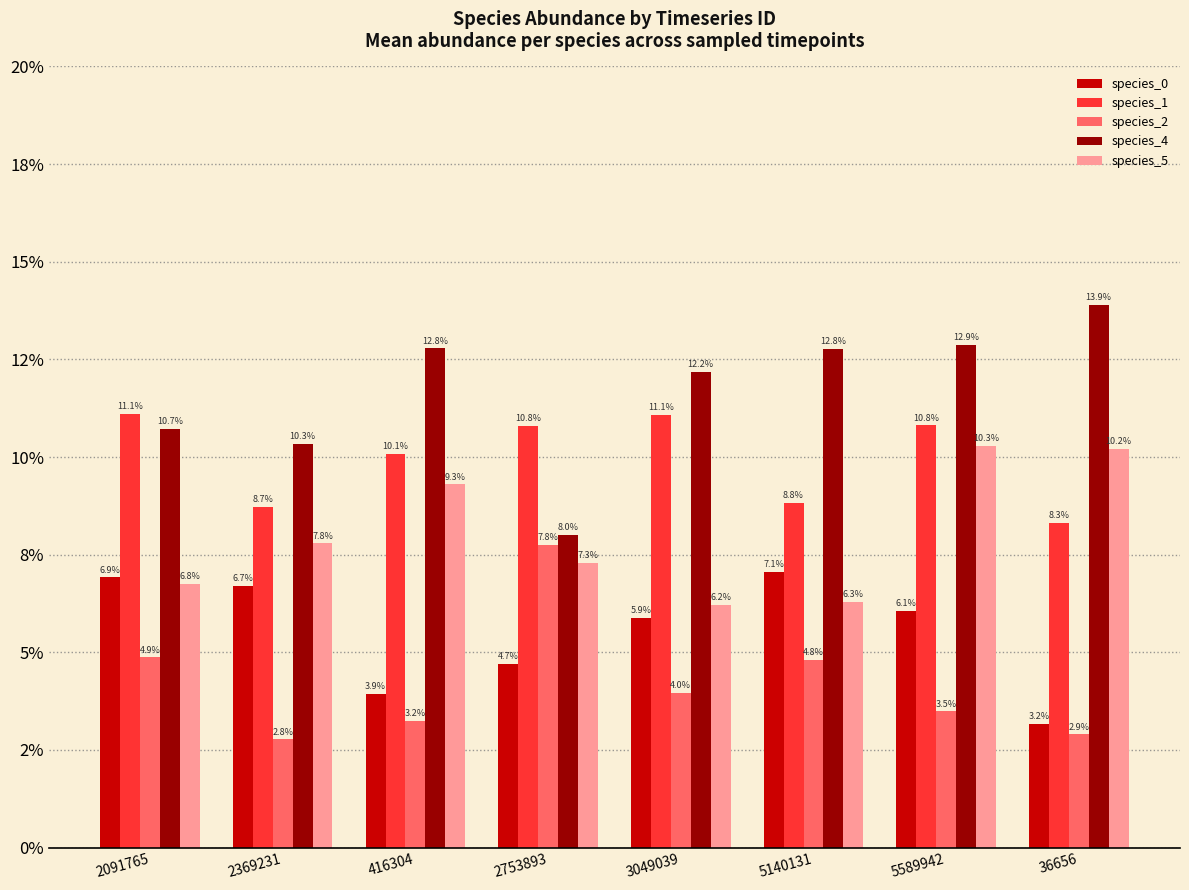

The value of species_4 at 36656 is 0.1. True or false?

True